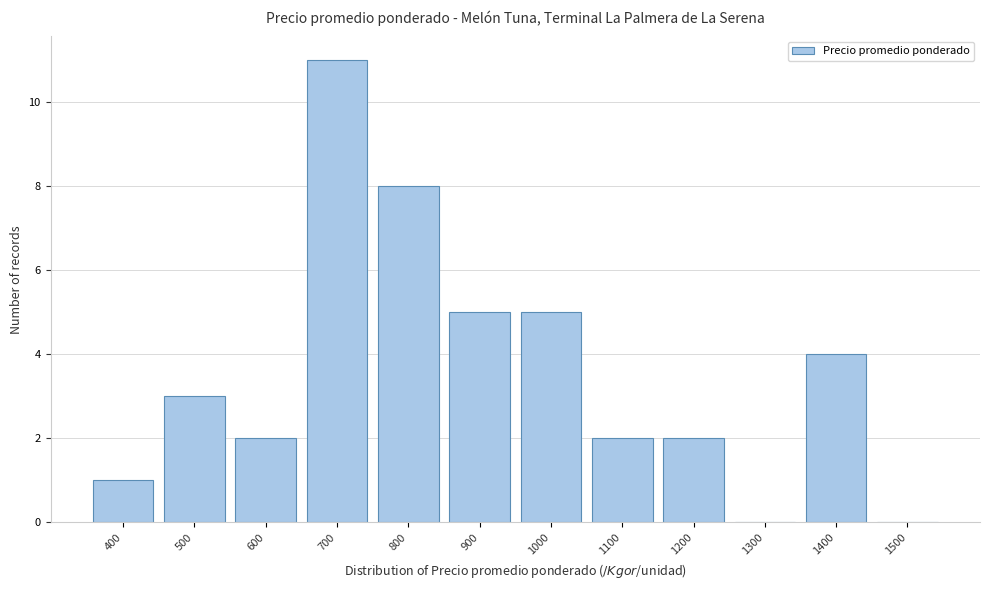

Reading left to right, extract all data points from this chart.

400=1	500=3	600=2	700=11	800=8	900=5	1000=5	1100=2	1200=2	1300=0	1400=4	1500=0